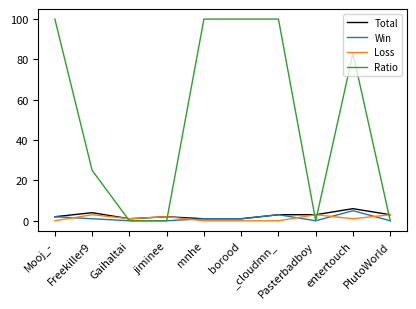

The Ratio series shows -30 at Pasterbadboy. True or false?

False